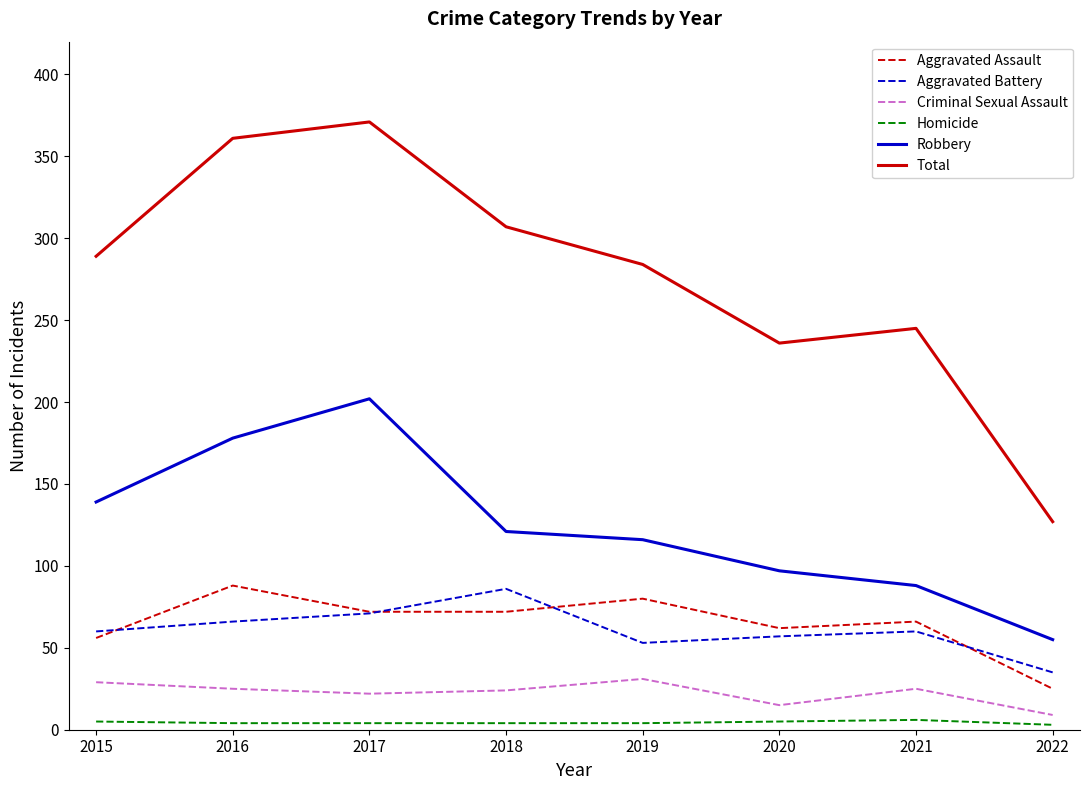

Which category has the highest value across all series?

2017